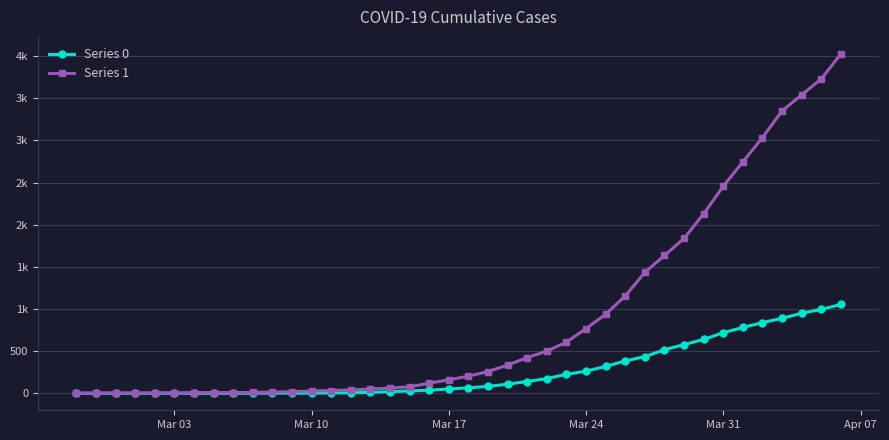

Does the chart have visible grid lines?

Yes